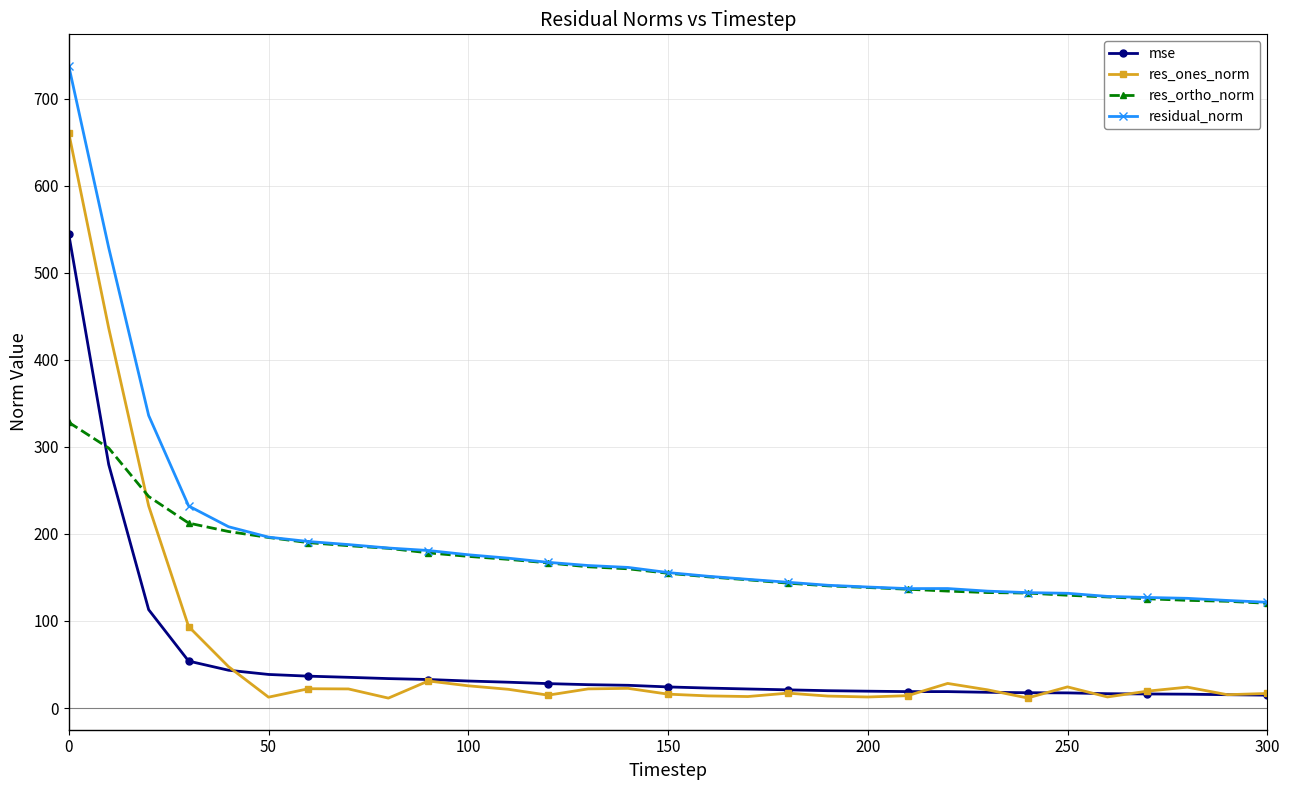

What is the value of the residual_norm point at the 31st from the left?

121.5